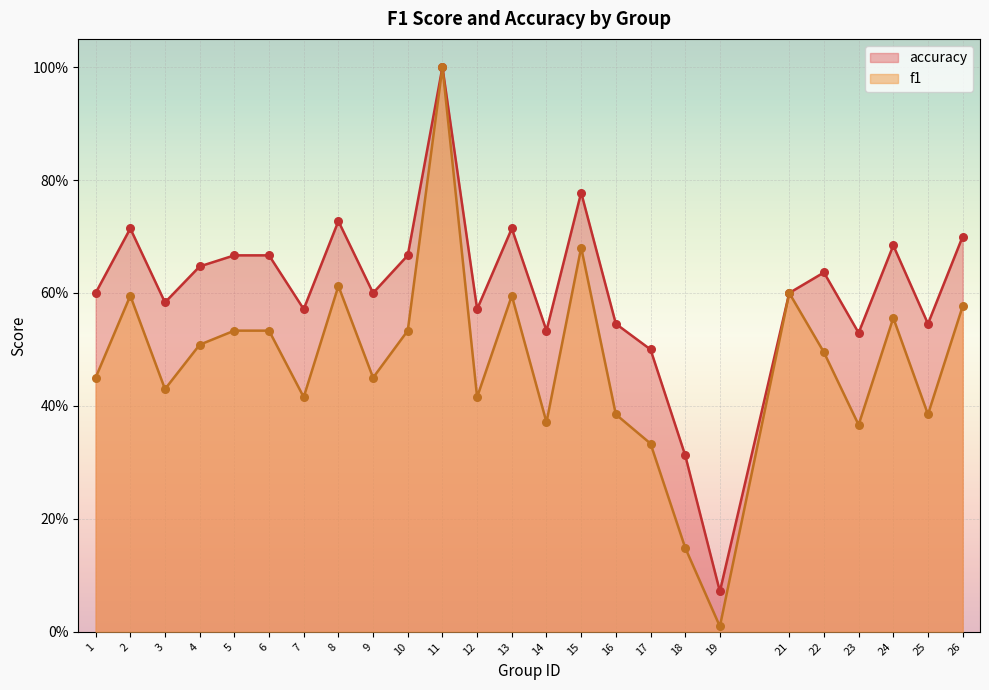

Which series contains the lowest Y value?

f1